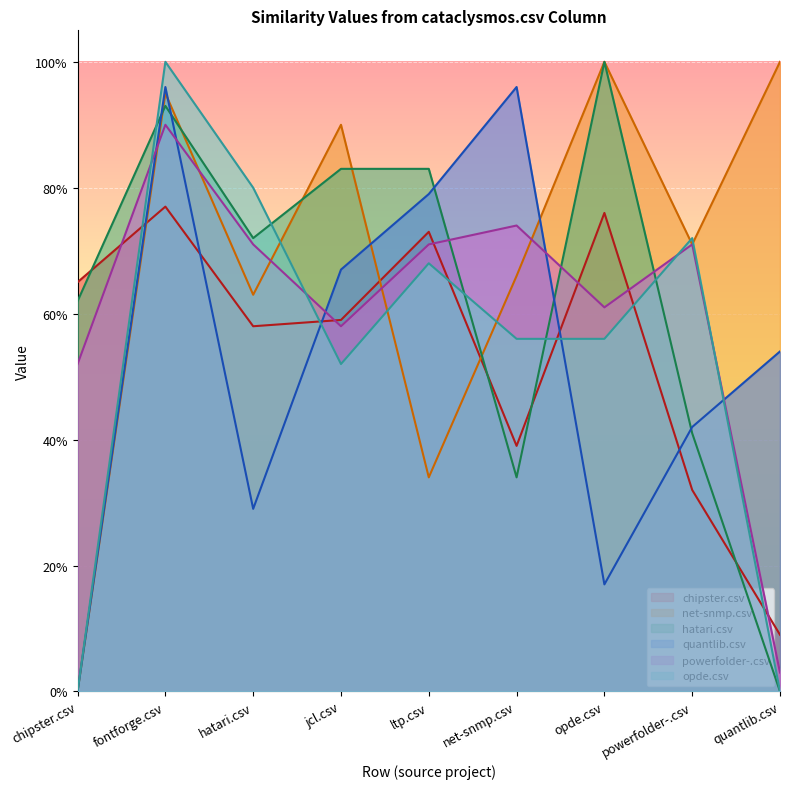

In net-snmp.csv, how many points are lower than both neighbors (excluding endpoints)?

3